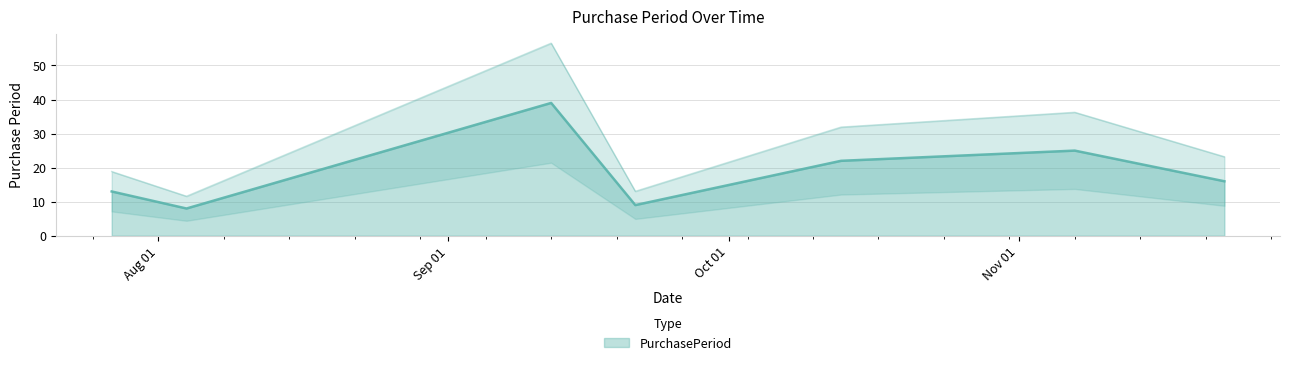

What is the label of the 7th point from the left?

2016-11-23